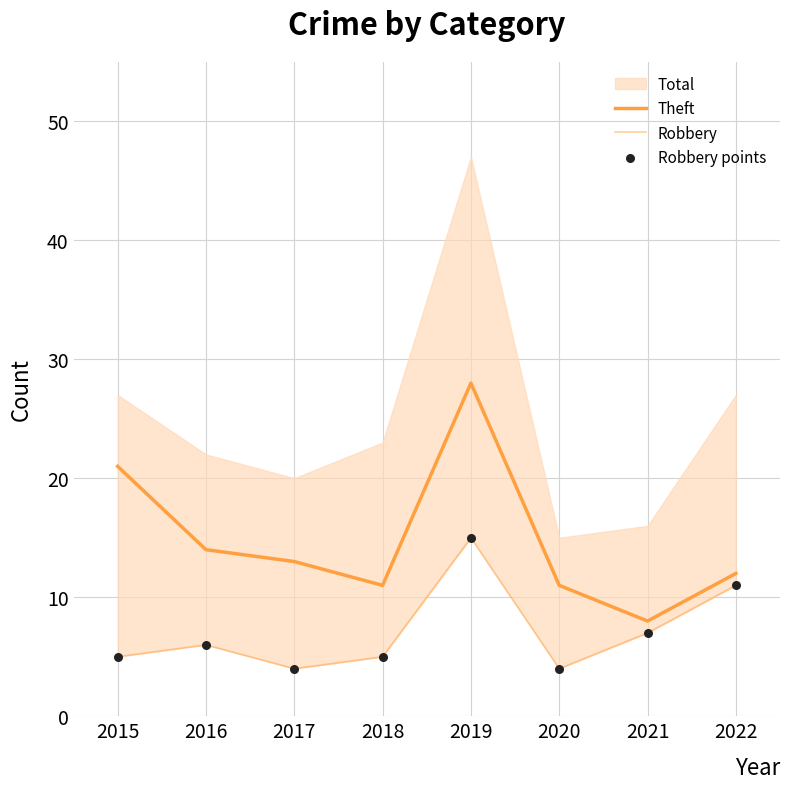

Which series contains the lowest Y value?

Robbery